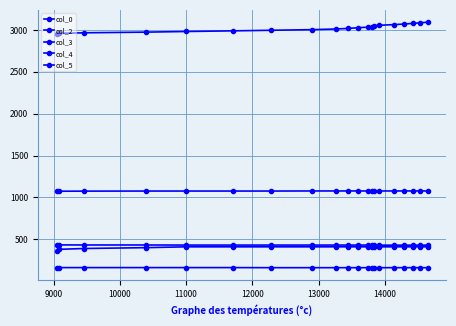

How many lines are shown in the chart?

5